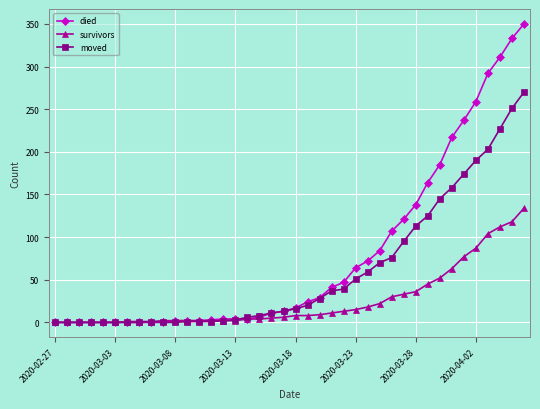

What is the highest value of the survivors series?

134